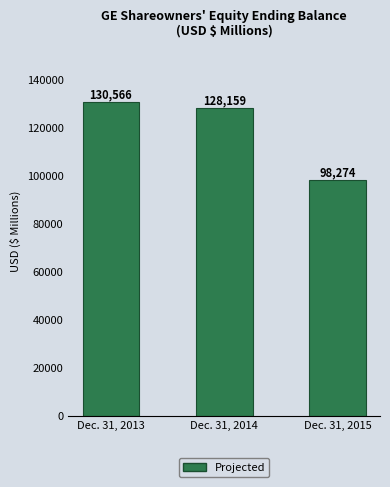

List the labels in order of value, largest first.

Dec. 31, 2013, Dec. 31, 2014, Dec. 31, 2015